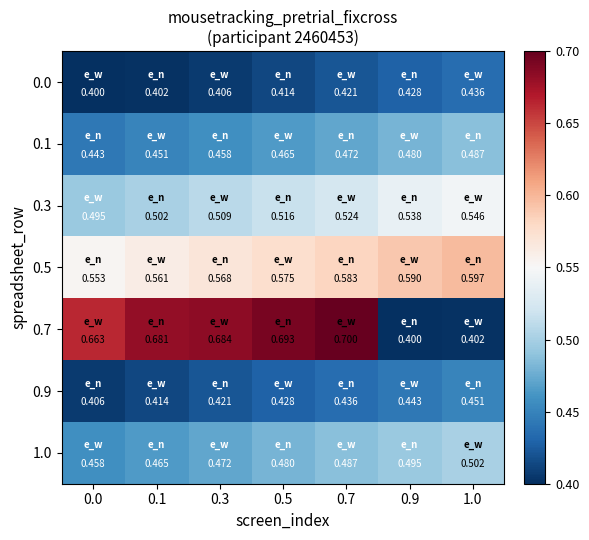

Is the value of 0.1 at 0.3 greater than the value of 0.3 at 0.3?

No